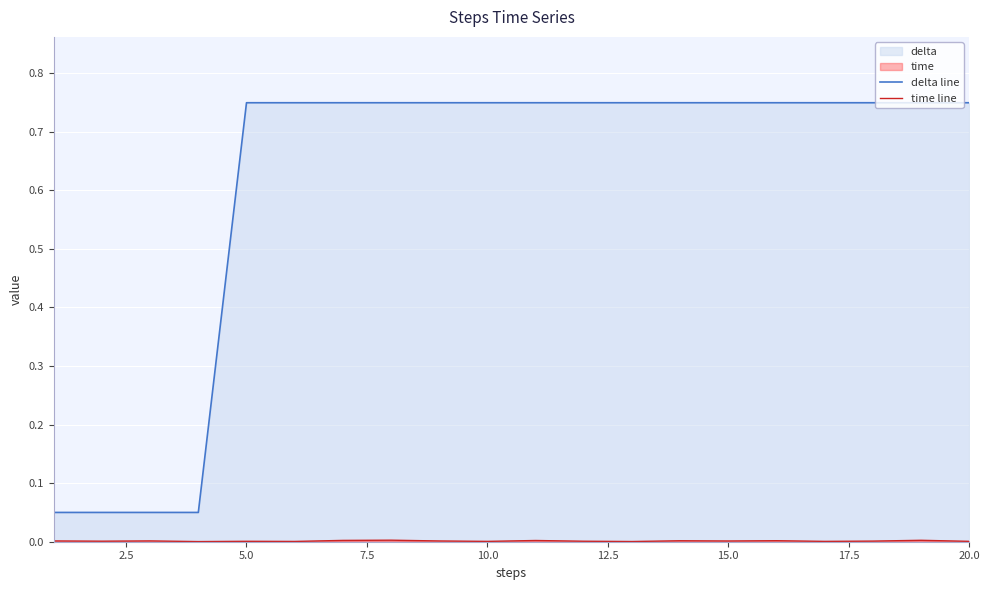

Which series has the widest spread of values?

delta line